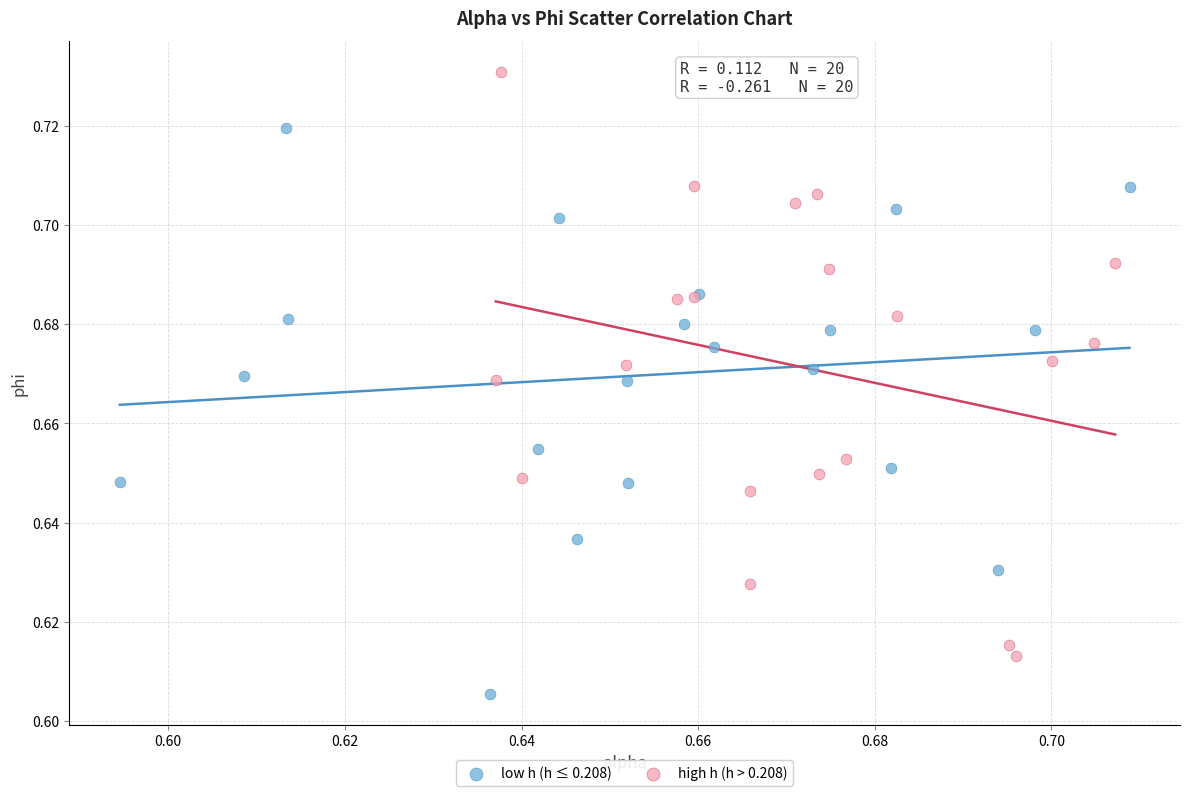

Which series has the largest Y range (max minus min)?

high h (h > 0.208)